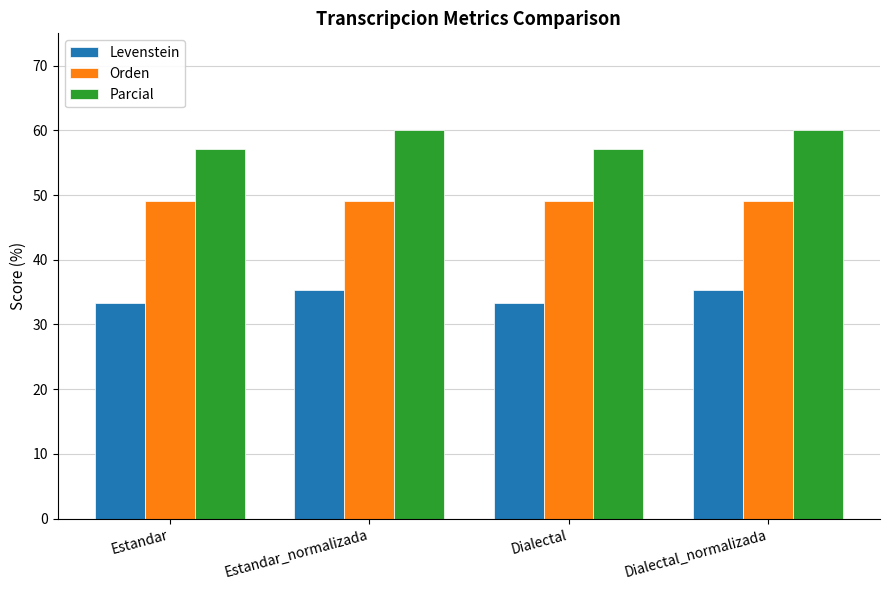

Is it true that Parcial equals 35.8 at Estandar?

False